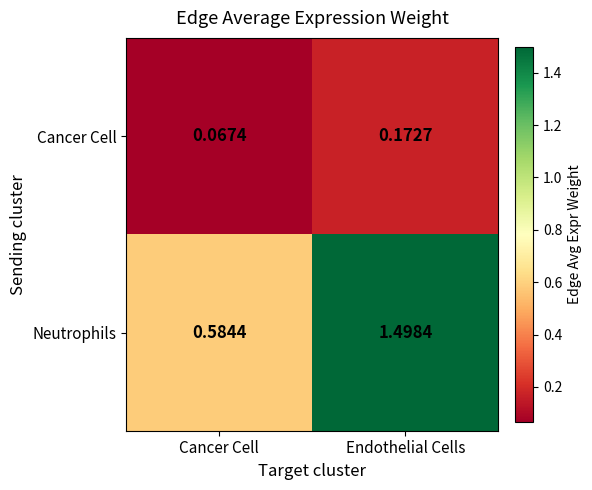

Which series has the largest range (max minus min)?

Neutrophils